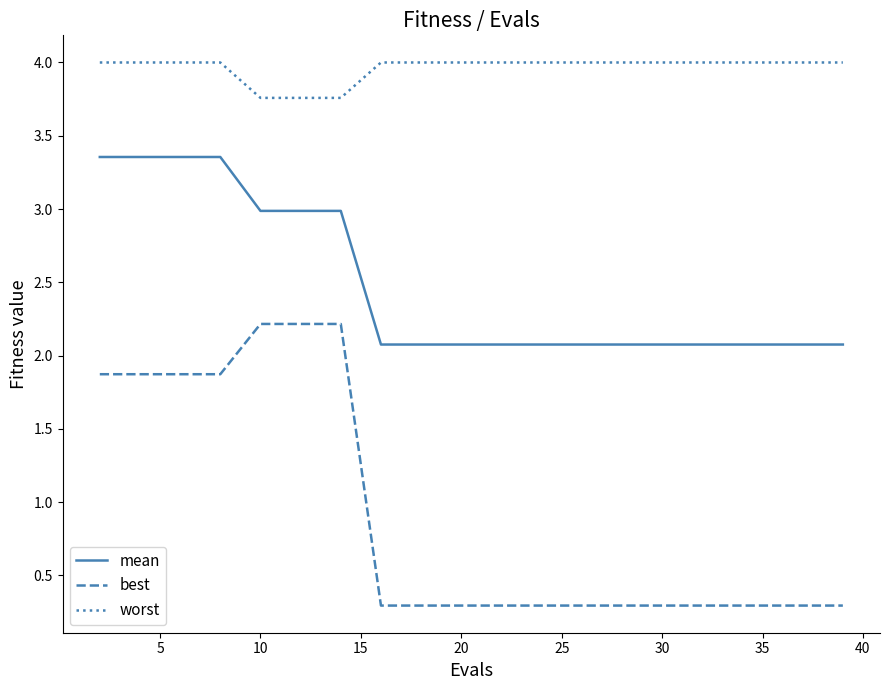

What is the greatest value displayed?

4.0